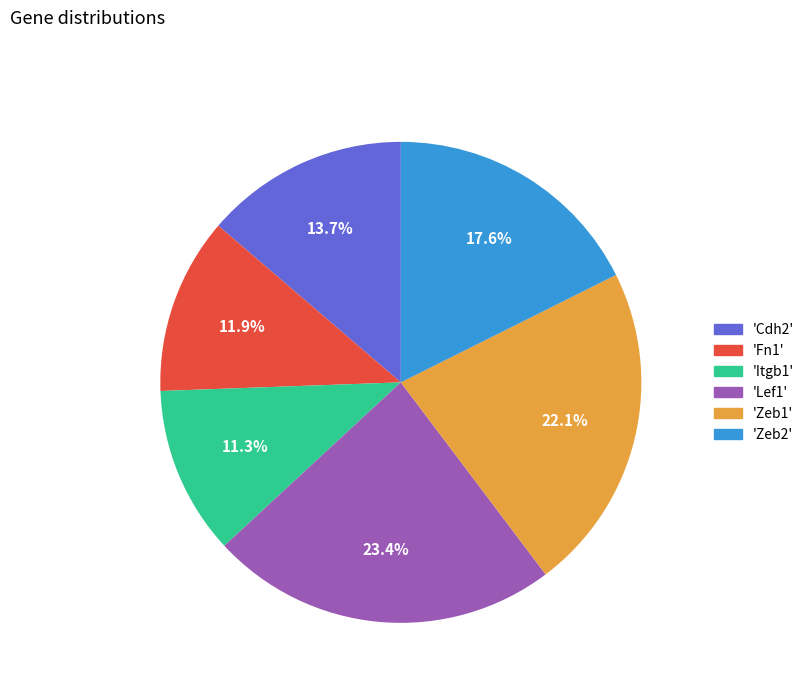

What is the smallest slice in the pie chart?

'Itgb1'